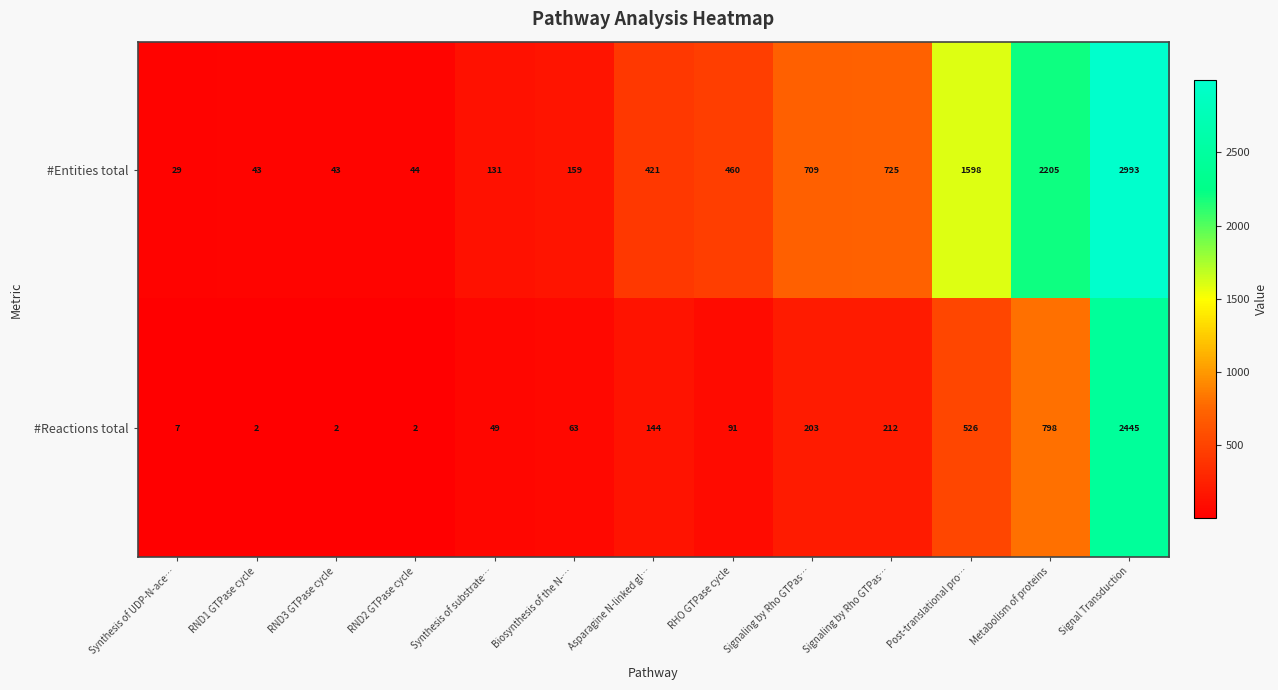

List the series in order of their peak value, lowest first.

#Reactions total, #Entities total